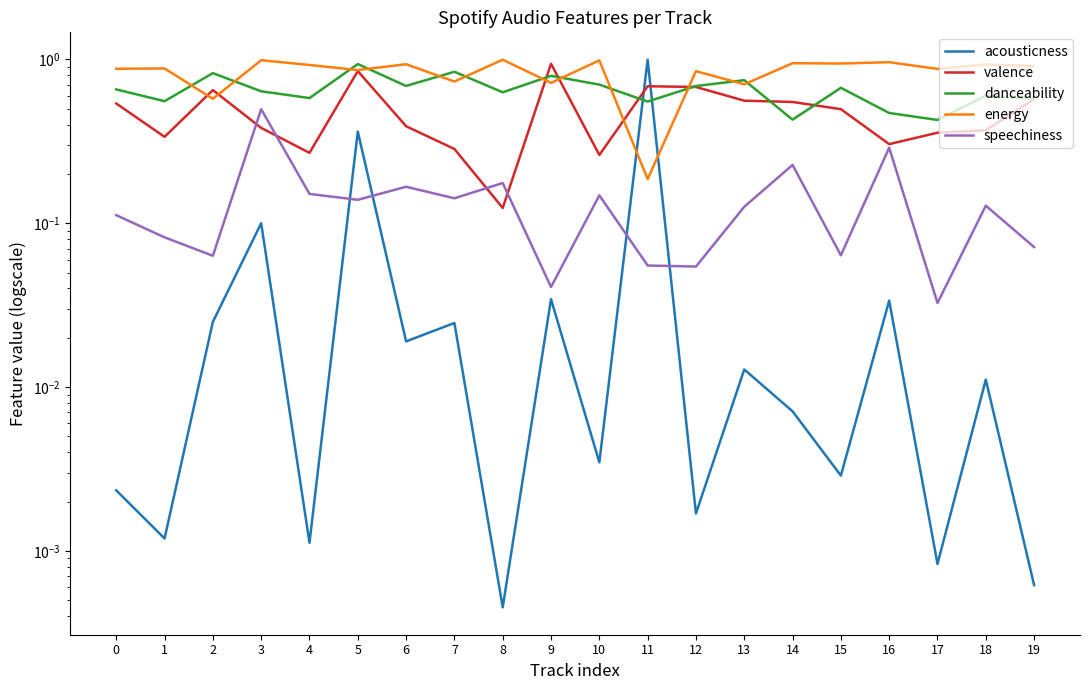

Rank the series by their maximum value, from highest to lowest.

acousticness, energy, valence, danceability, speechiness